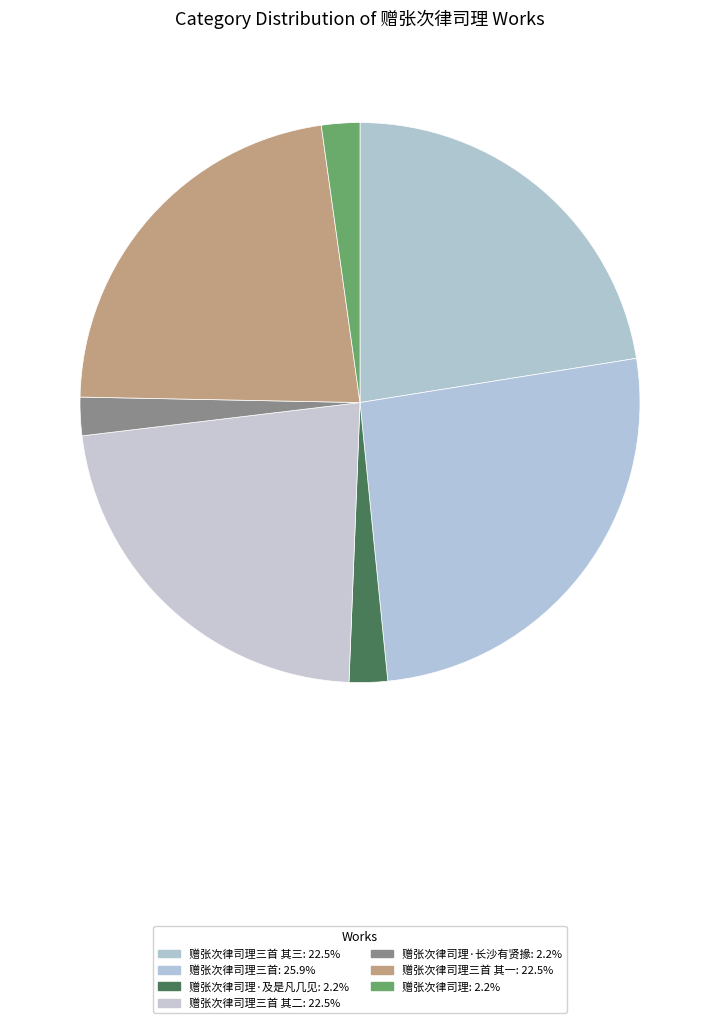

What is the smallest slice in the pie chart?

赠张次律司理